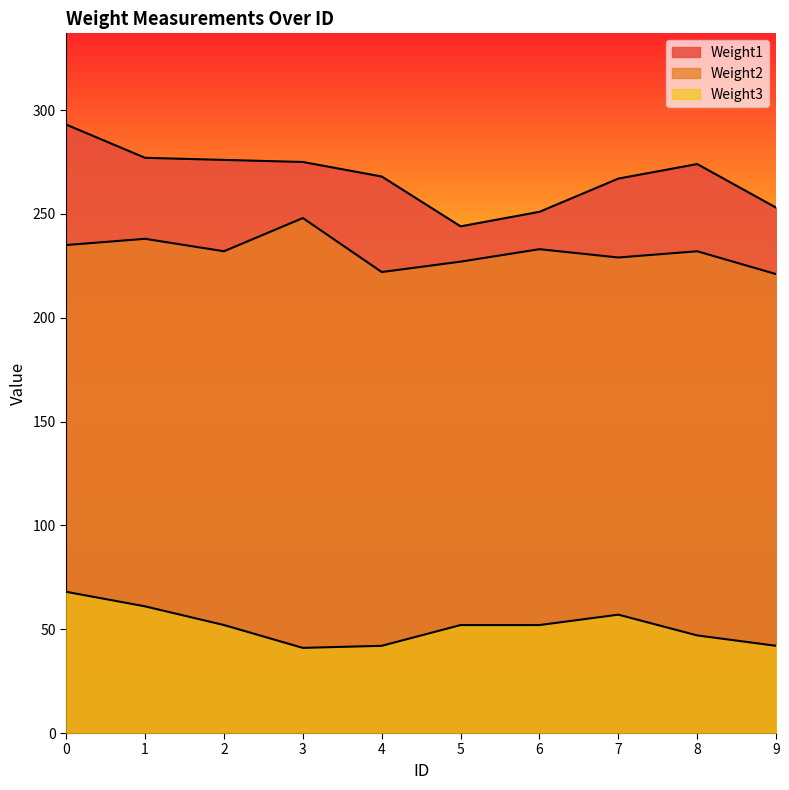

Reading left to right, list all the values displayed in this chart.

Weight1: 0=293	1=277	2=276	3=275	4=268	5=244	6=251	7=267	8=274	9=253
Weight2: 0=235	1=238	2=232	3=248	4=222	5=227	6=233	7=229	8=232	9=221
Weight3: 0=68	1=61	2=52	3=41	4=42	5=52	6=52	7=57	8=47	9=42